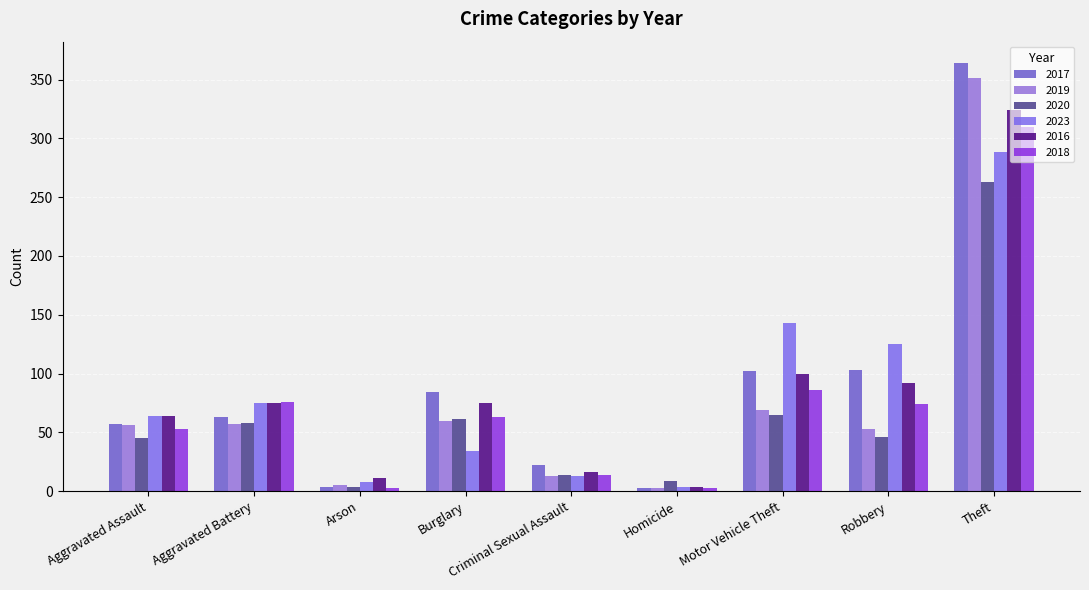

Which series has the largest total across all categories?

2017